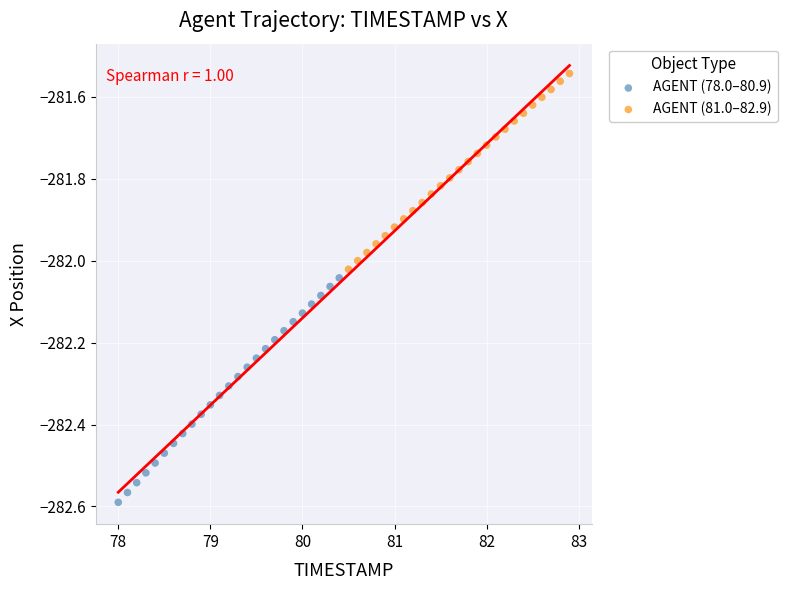

Which series reaches the maximum Y coordinate?

AGENT (81.0–82.9)